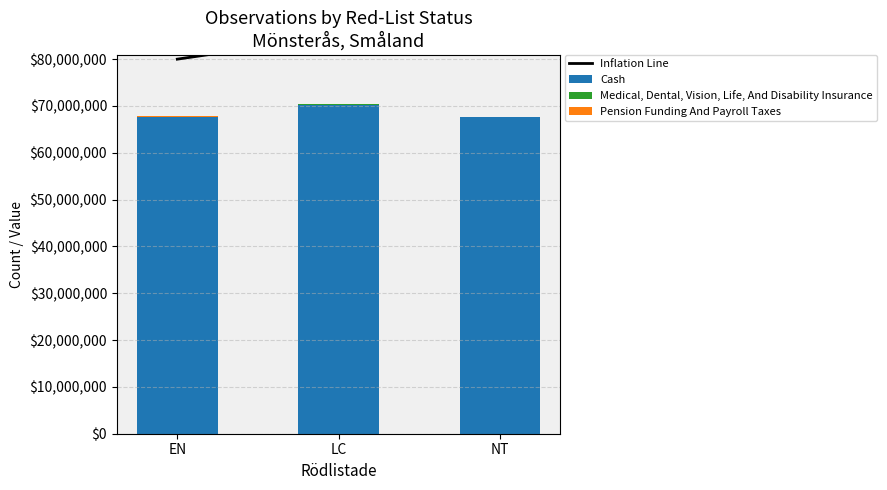

Is the value of Inflation Line at EN greater than the value of Pension Funding And Payroll Taxes at NT?

Yes